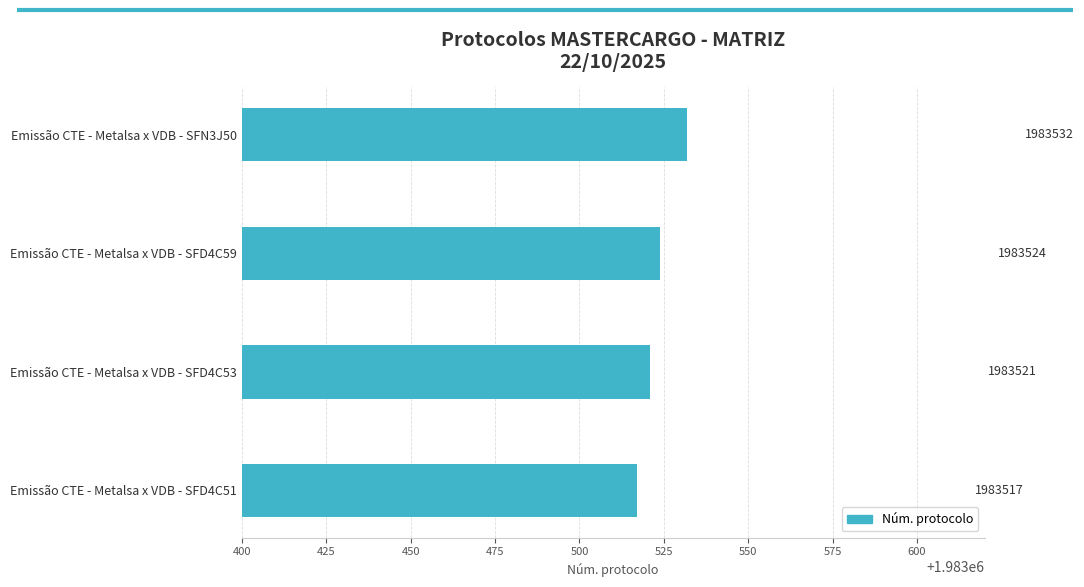

What is the sum of all values?

7934094